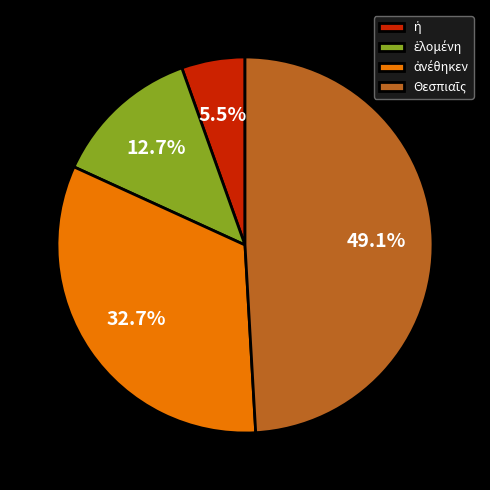

Is there any slice that represents more than half of the pie?

No